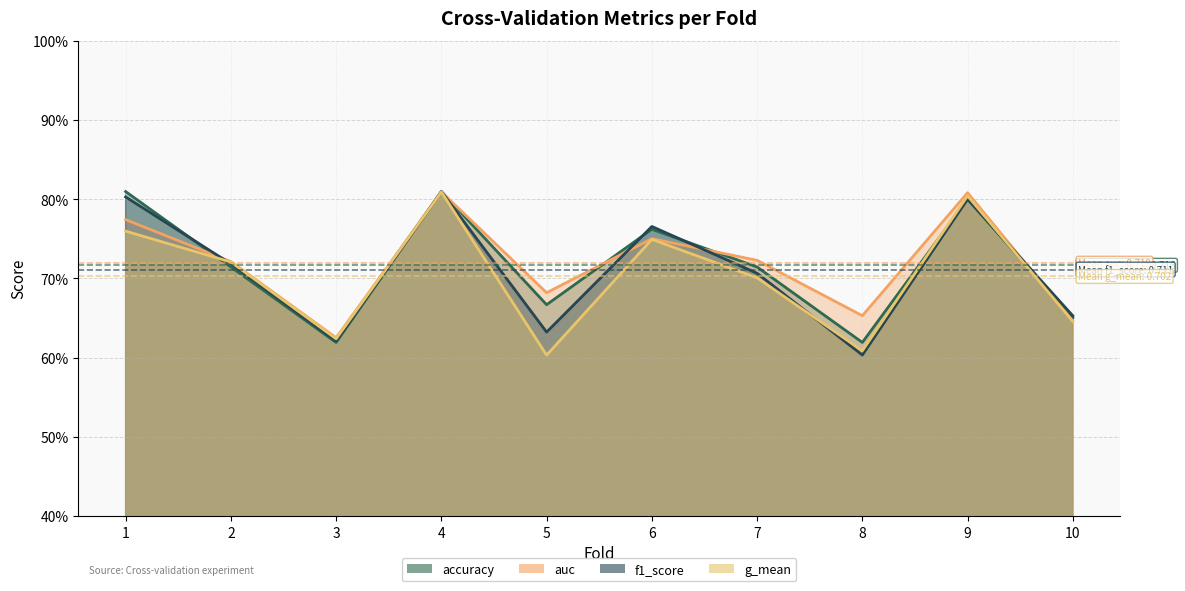

Rank the series by their average value, from highest to lowest.

auc, accuracy, f1_score, g_mean